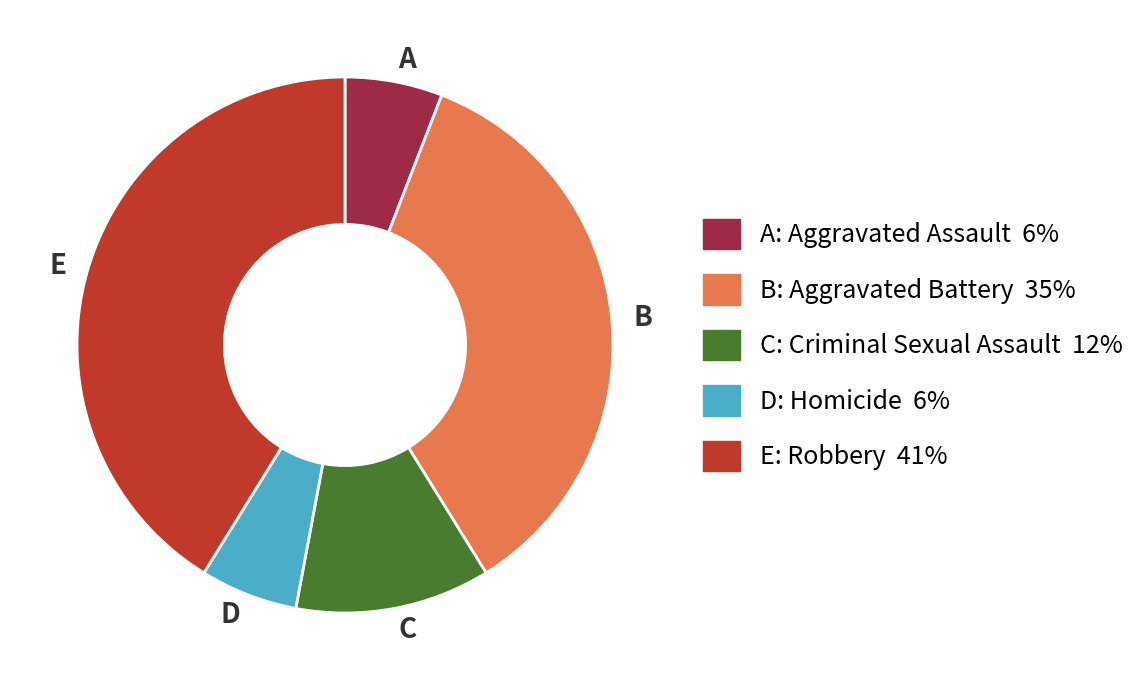

Does D: Homicide 6% account for over 50% of the chart?

No